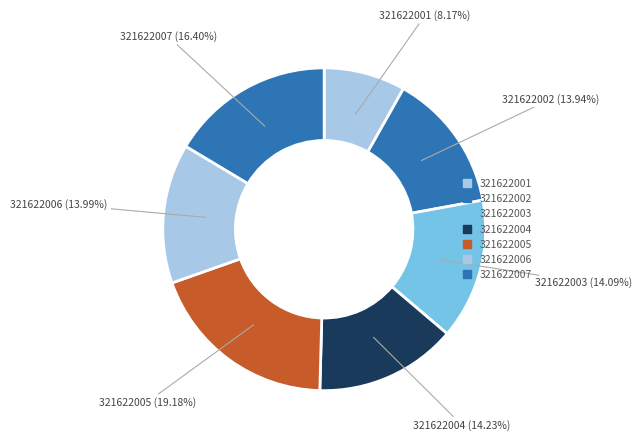

What is the change in value from 321622001 to 321622002?

+9.1